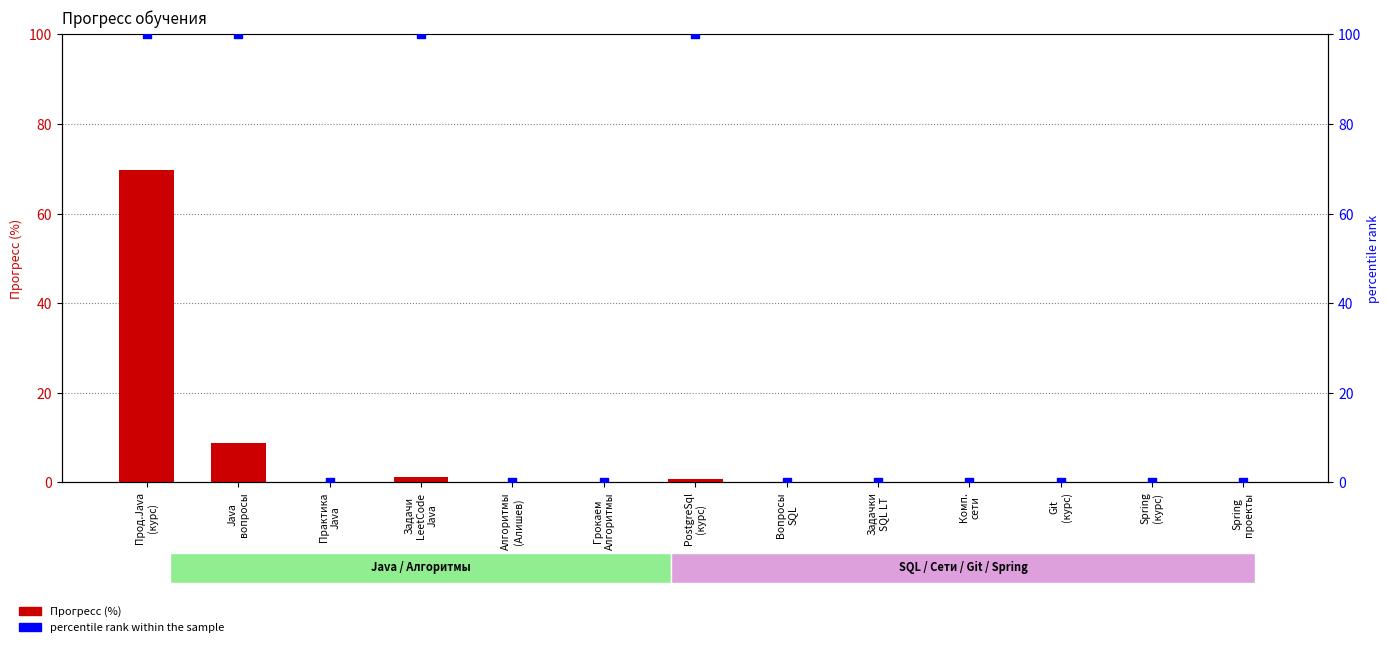

At which category is the sum across all series the highest?

Прод.Java
(курс)